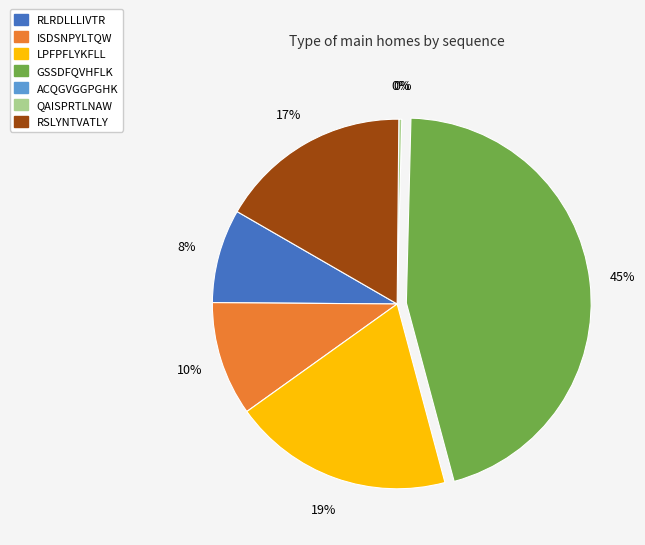

Is it true that GSSDFQVHFLK is 56% of the pie?

False